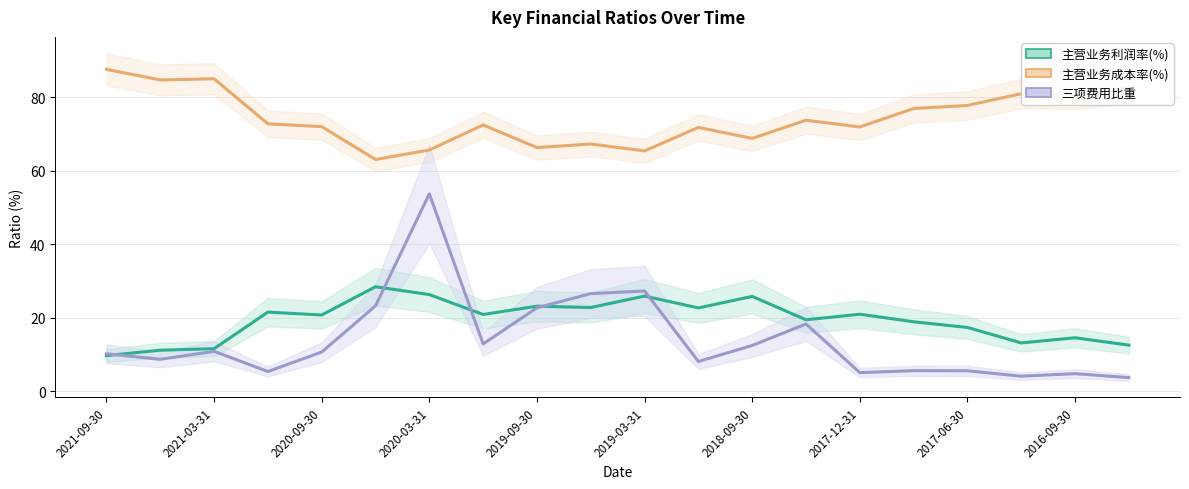

Which series has the largest total across all categories?

主营业务成本率(%)